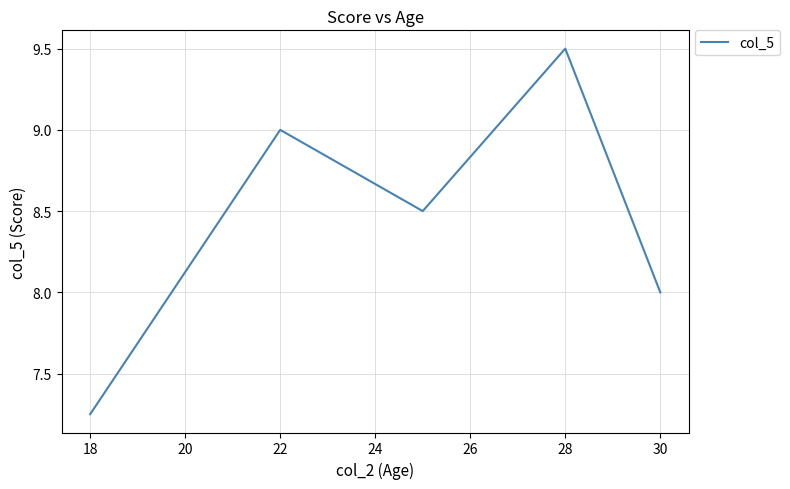

What is the difference between the maximum and second lowest values?

1.5